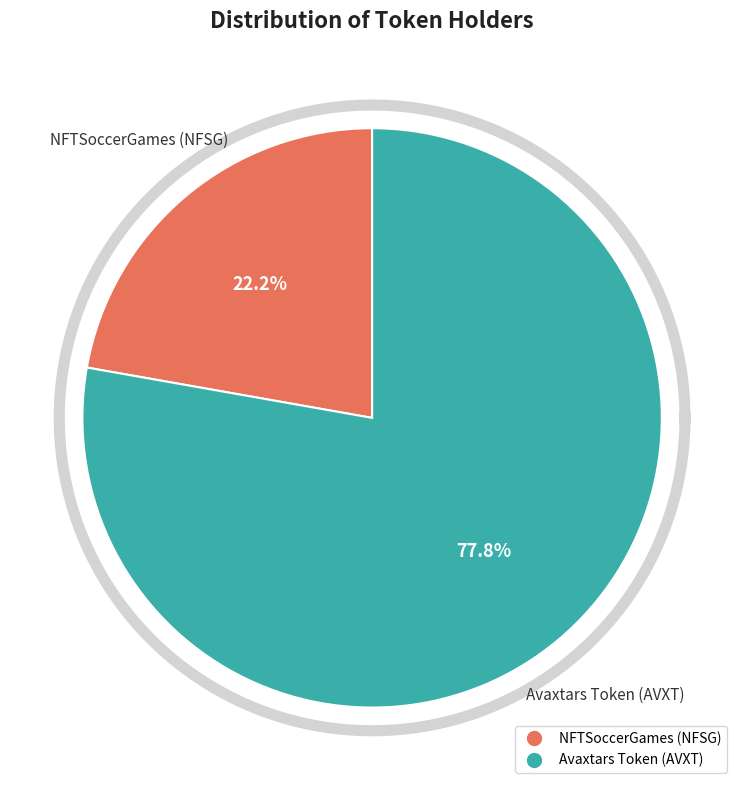

What percentage is the Avaxtars Token (AVXT) slice, to the nearest percent?

78%